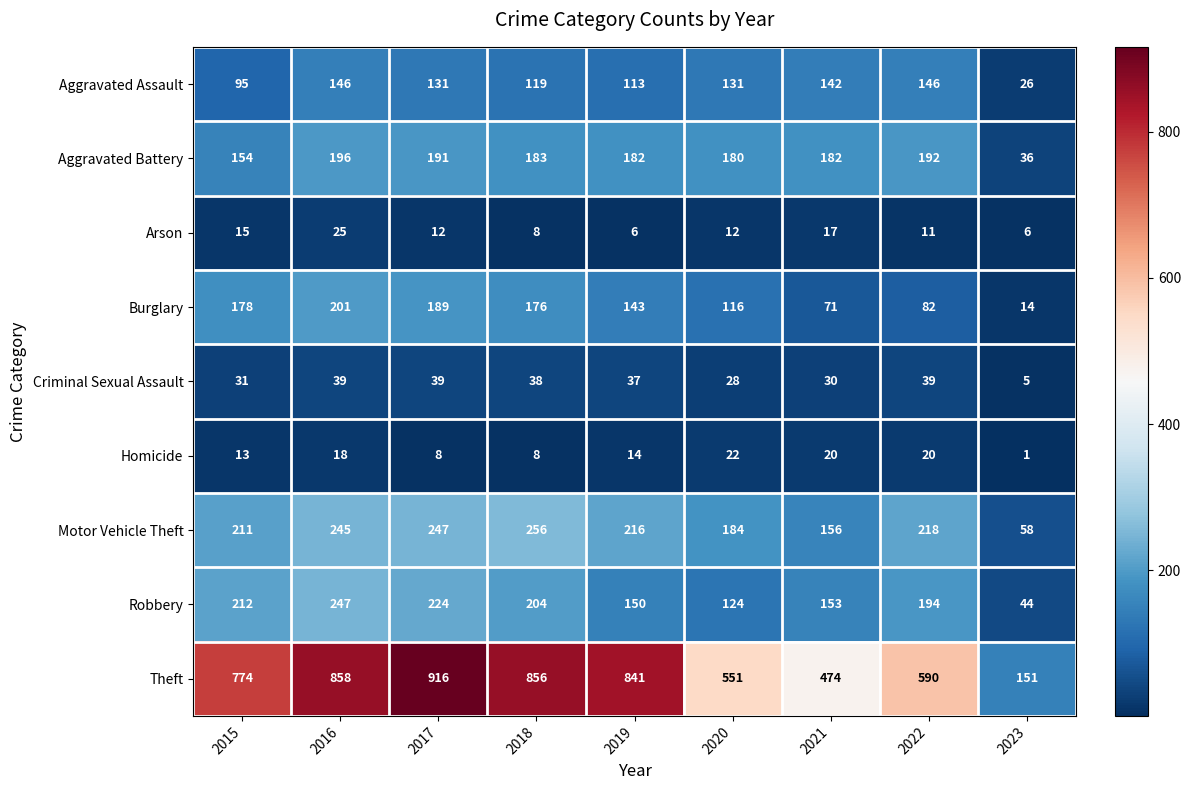

What is the total value across all series at 2017?

1957